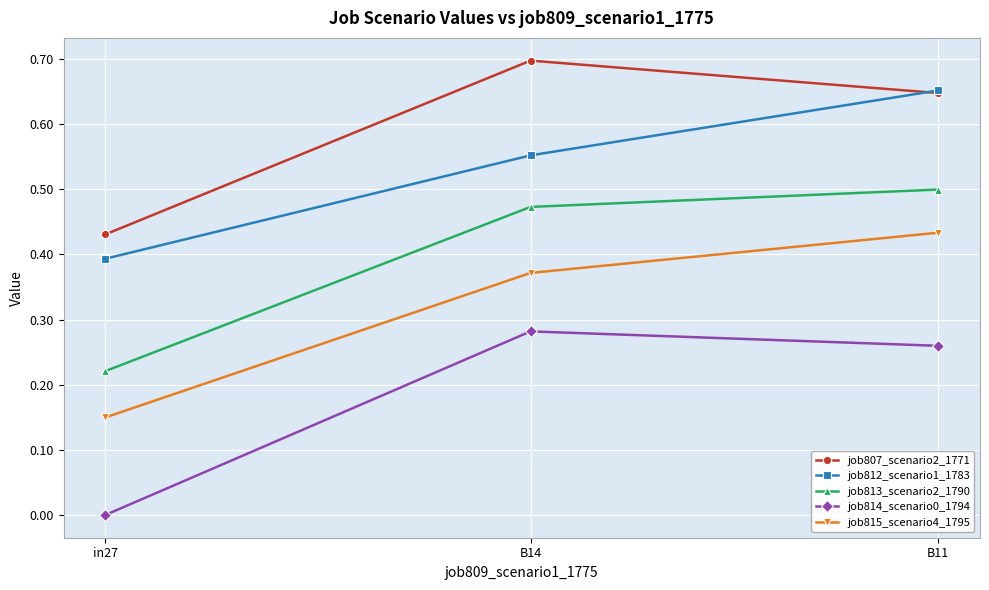

Between B14 and B11, which series saw the biggest shift?

job812_scenario1_1783